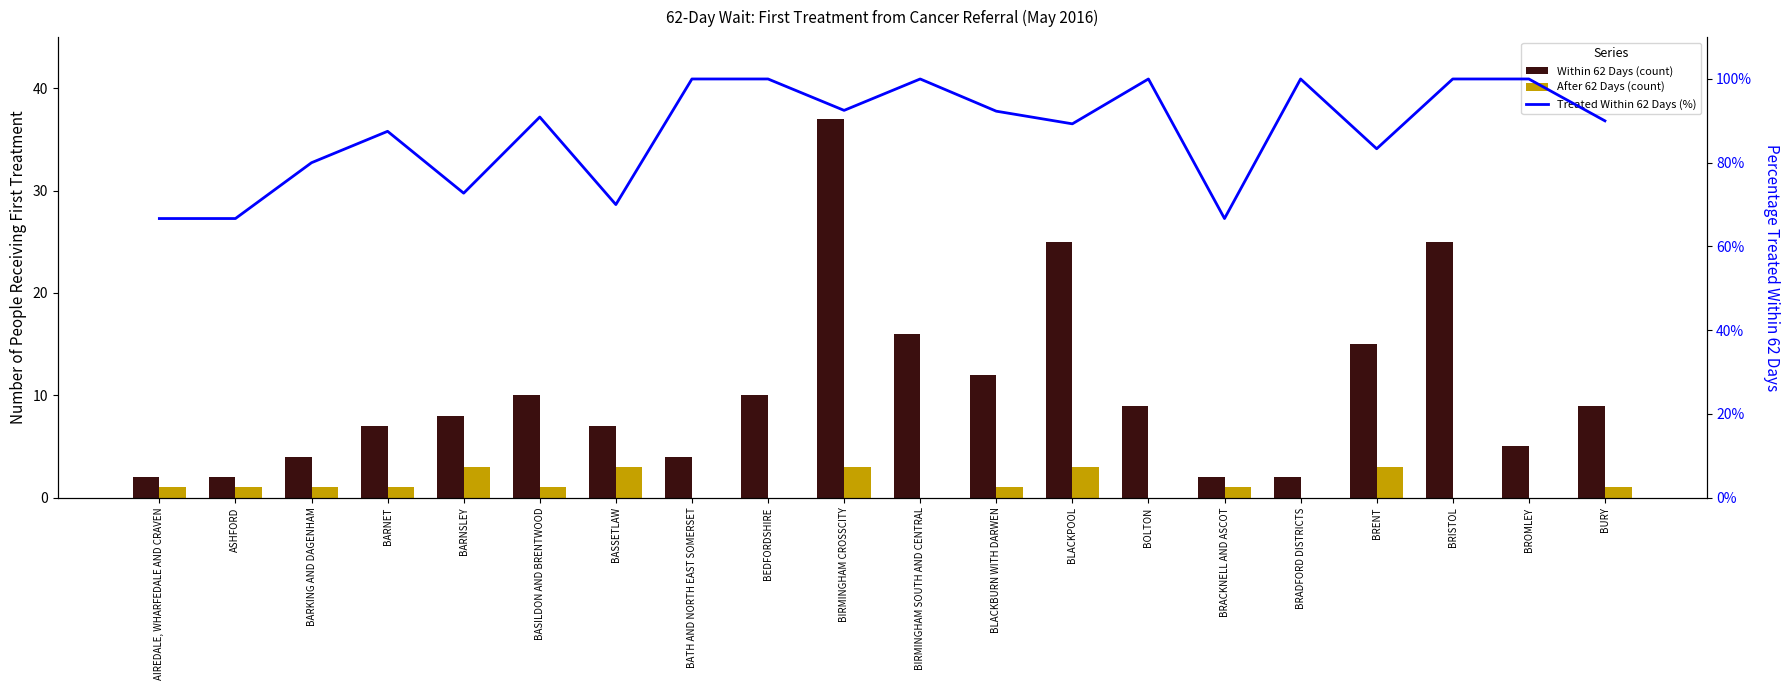

The Within 62 Days (count) series shows 25.0 at BLACKPOOL. True or false?

True